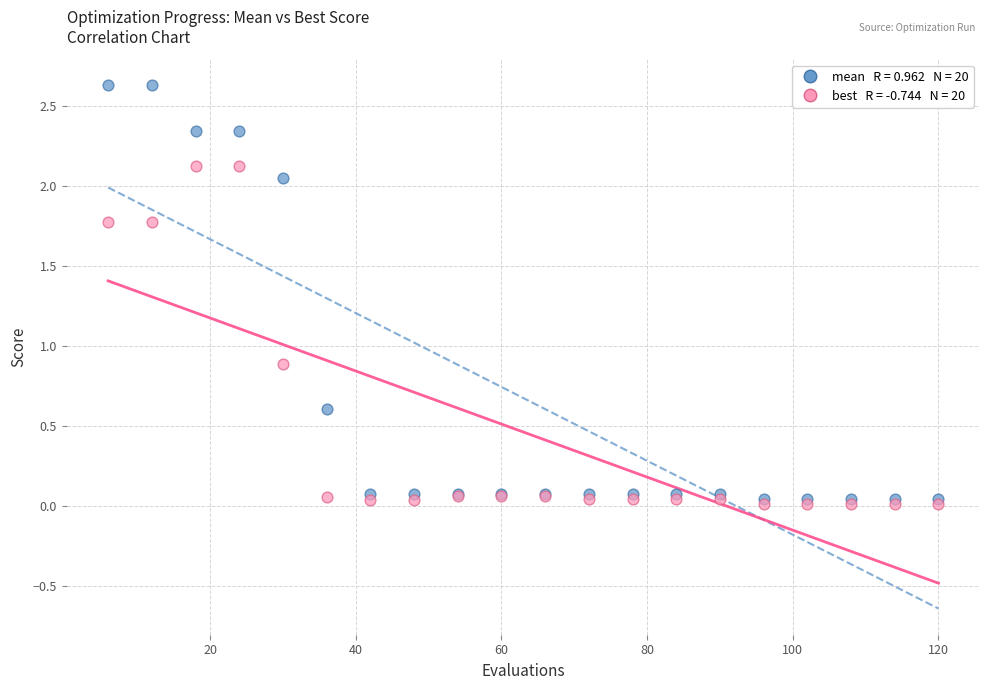

Across all series, what Y value is closest to 1?

0.9